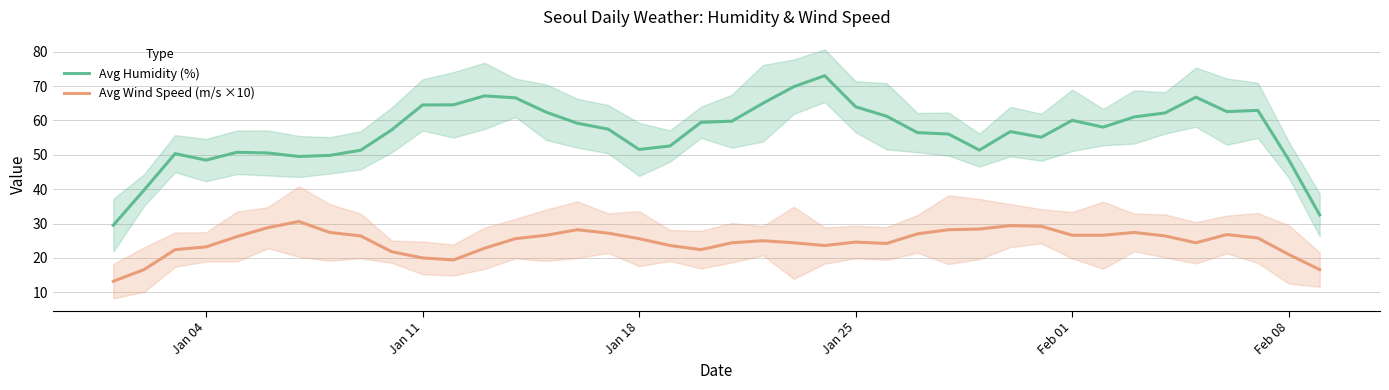

True or false: Avg Humidity (%) and Avg Wind Speed (m/s ×10) intersect in this chart.

False